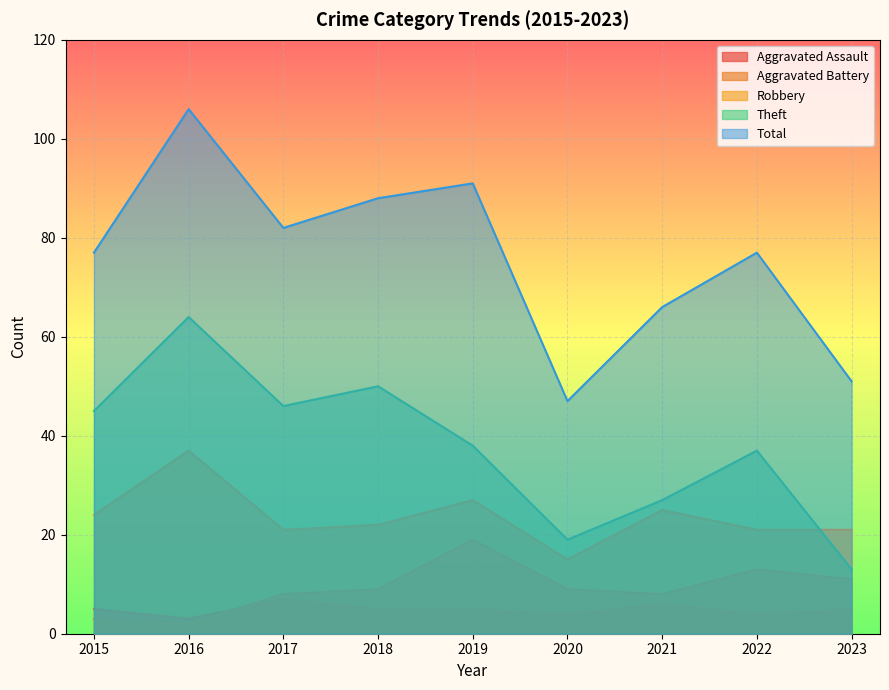

True or false: Robbery and Total intersect in this chart.

False